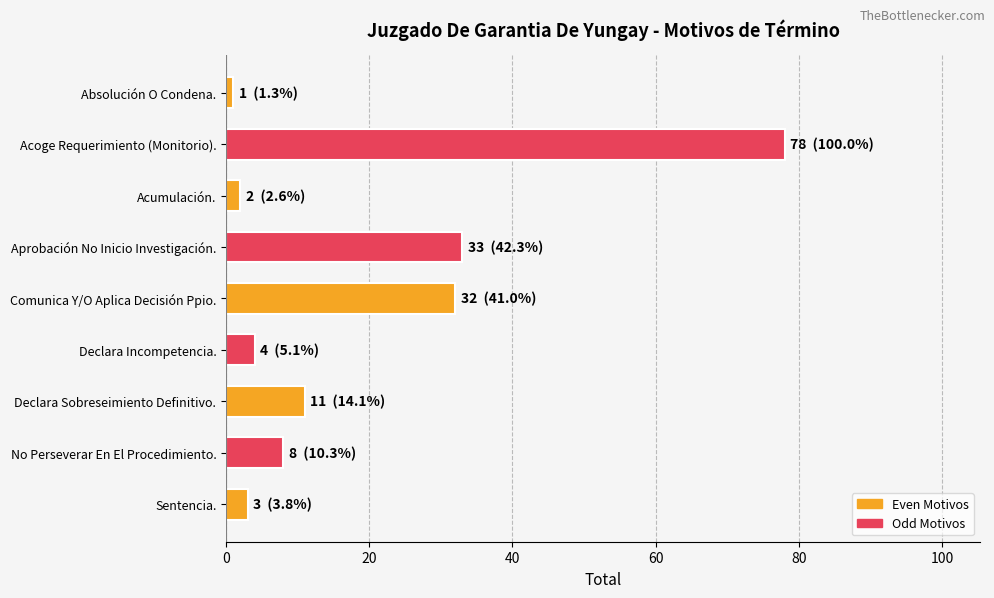

The value at Acoge Requerimiento (Monitorio). is 134. True or false?

False